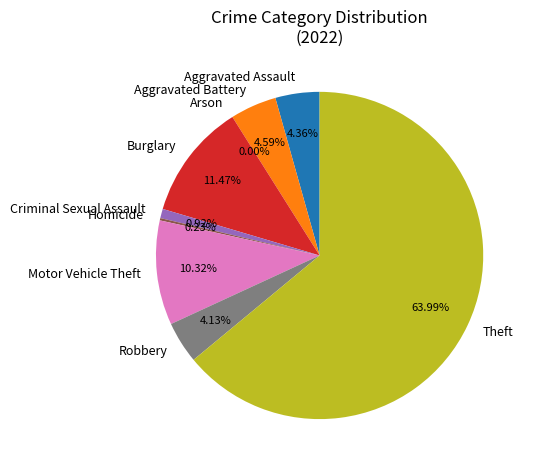

What percentage is NOT represented by Aggravated Assault?

95.6%